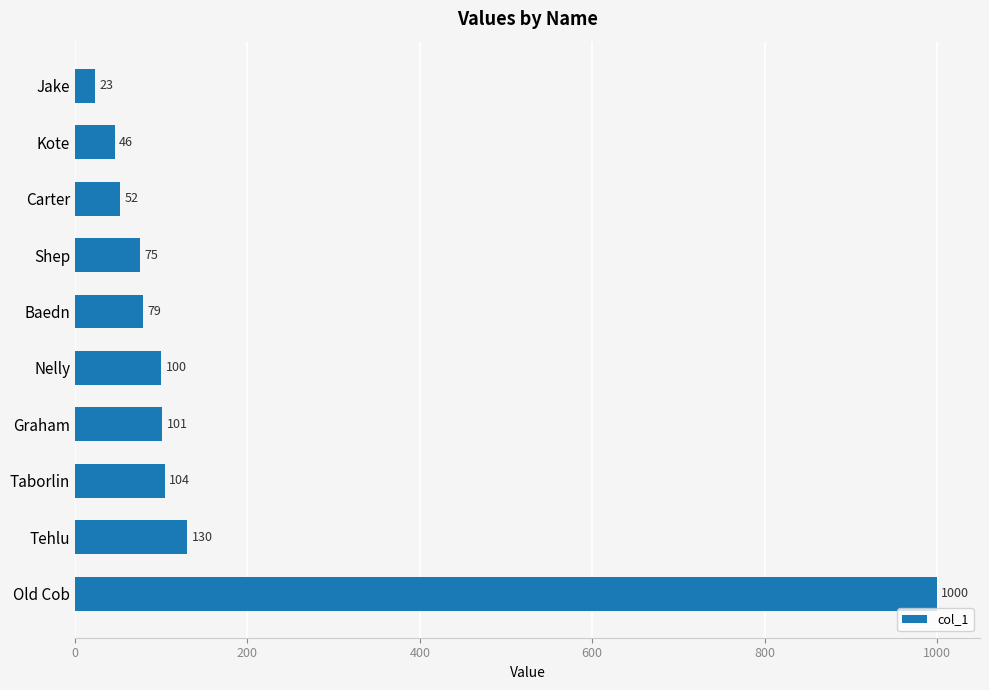

Reading bottom to top, what are all the values shown in this chart?

Old Cob=1000	Tehlu=130	Taborlin=104	Graham=101	Nelly=100	Baedn=79	Shep=75	Carter=52	Kote=46	Jake=23